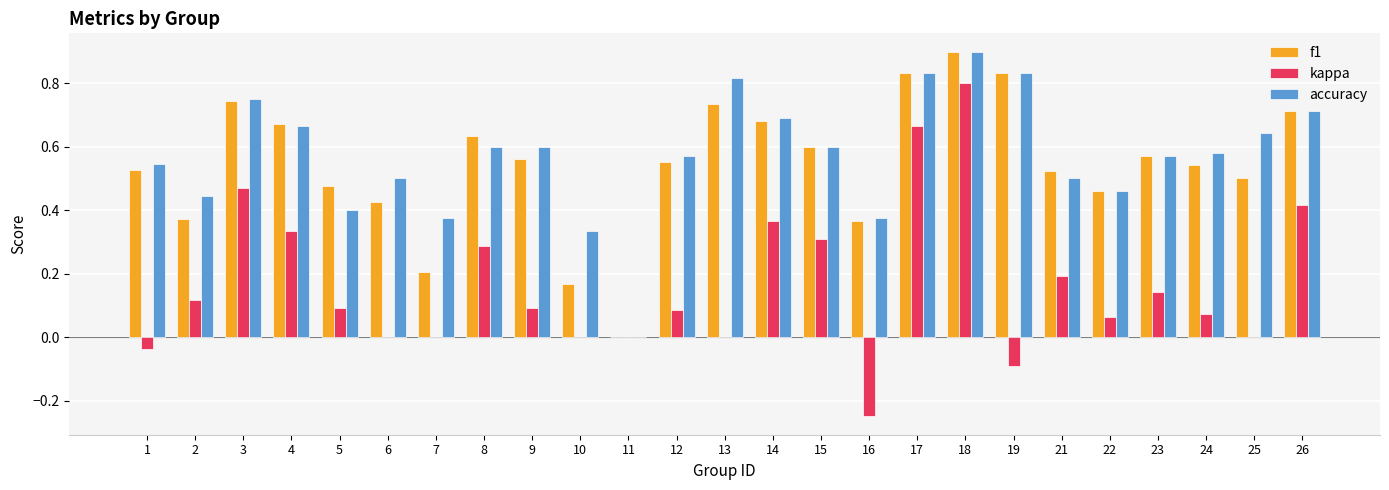

At which label does kappa reach its peak?

18